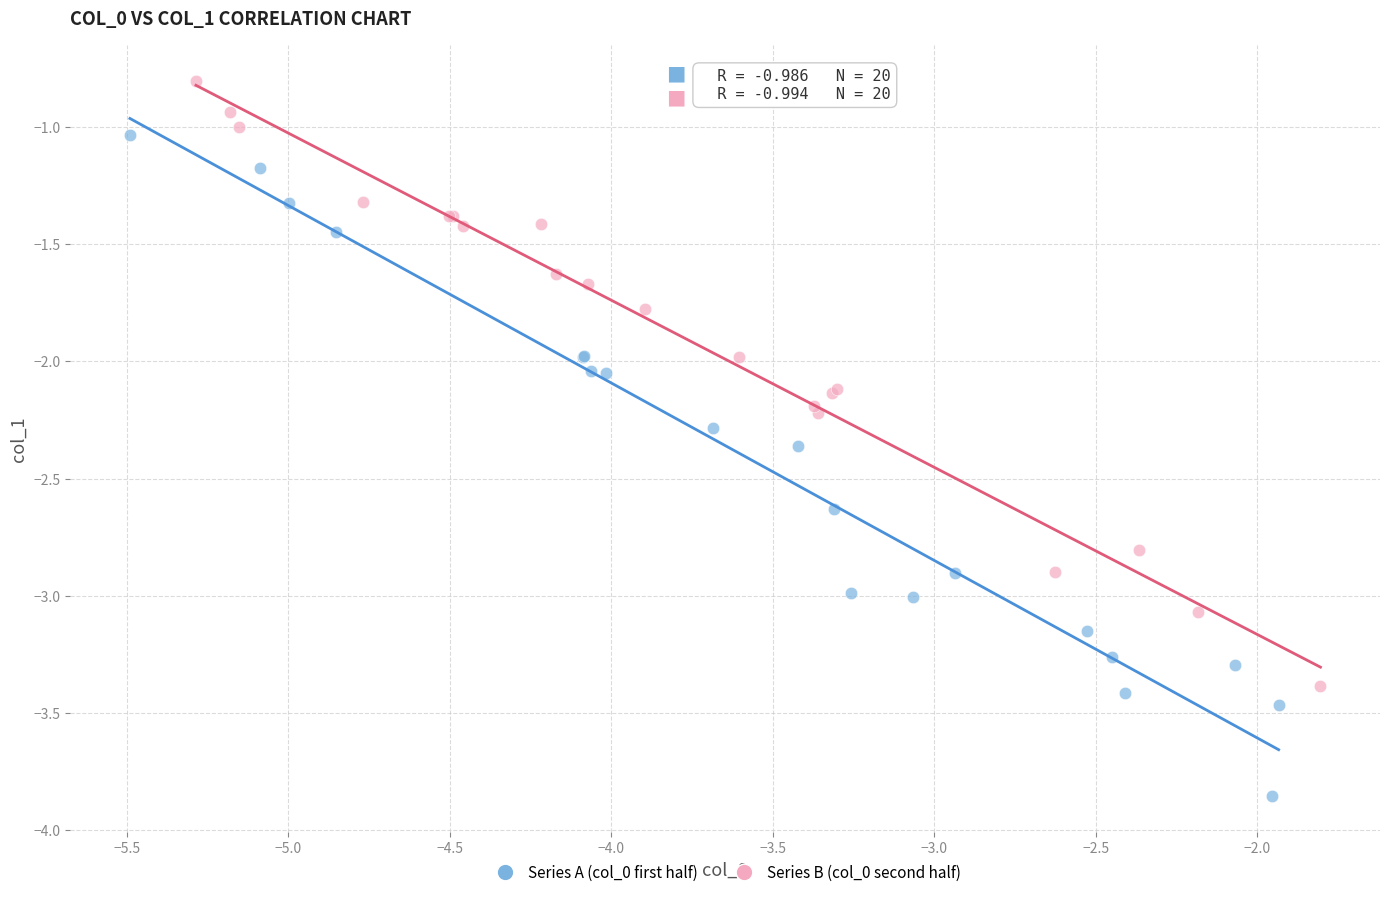

Which series has the widest spread of Y values?

Series A (col_0 first half)